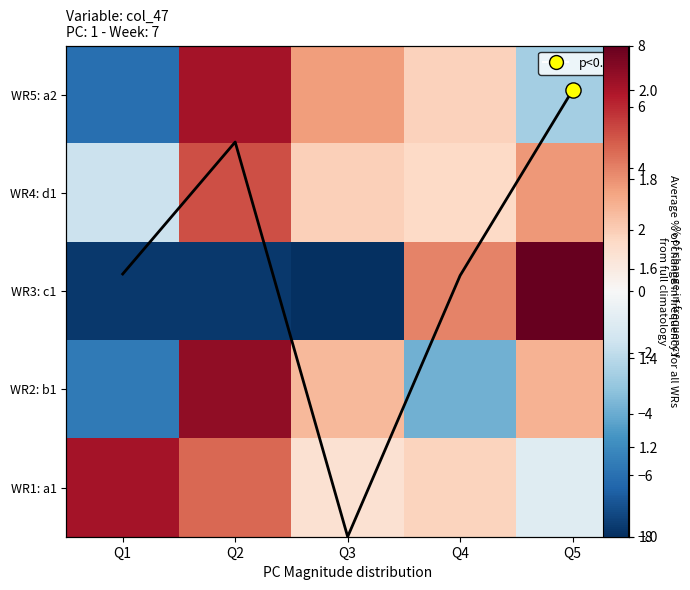

At Q4, list the series in order from largest to smallest.

WR3: c1, WR5: a2, WR1: a1, avg line, WR4: d1, WR2: b1